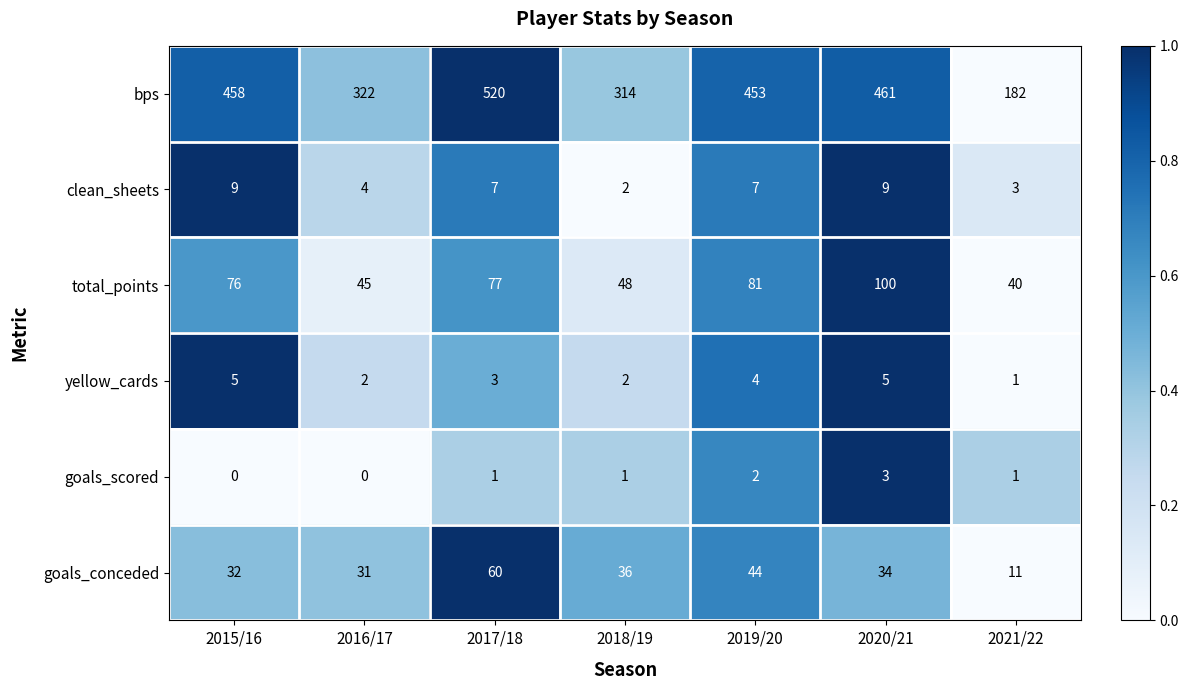

What is the average value of the clean_sheets series?

6